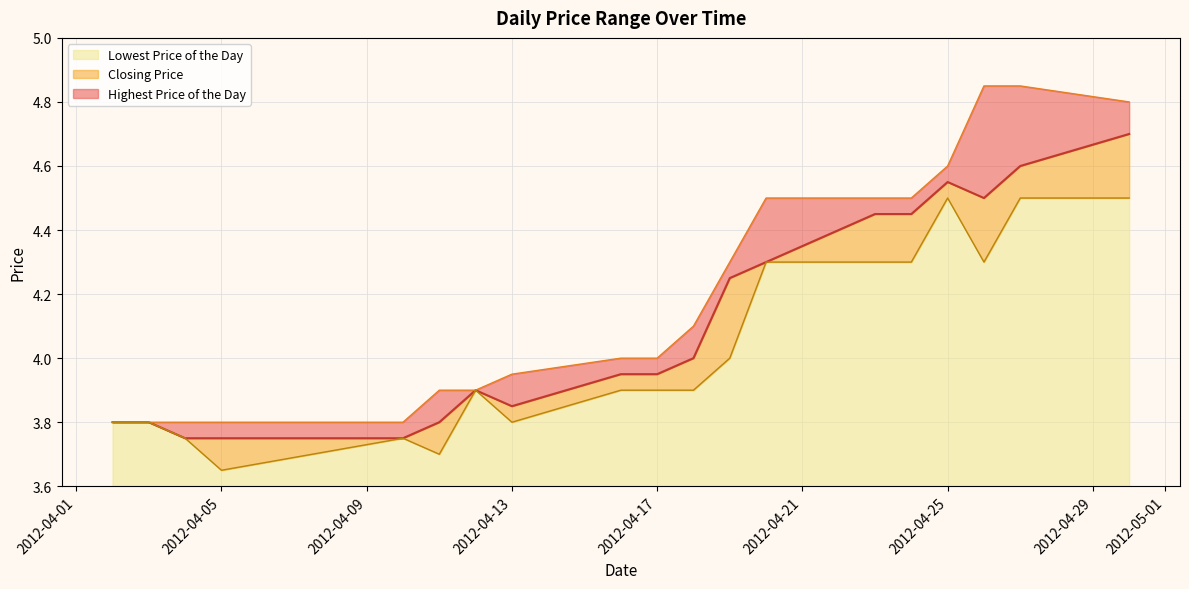

True or false: Highest Price of the Day has a value of 2.2 at 20120402.

False